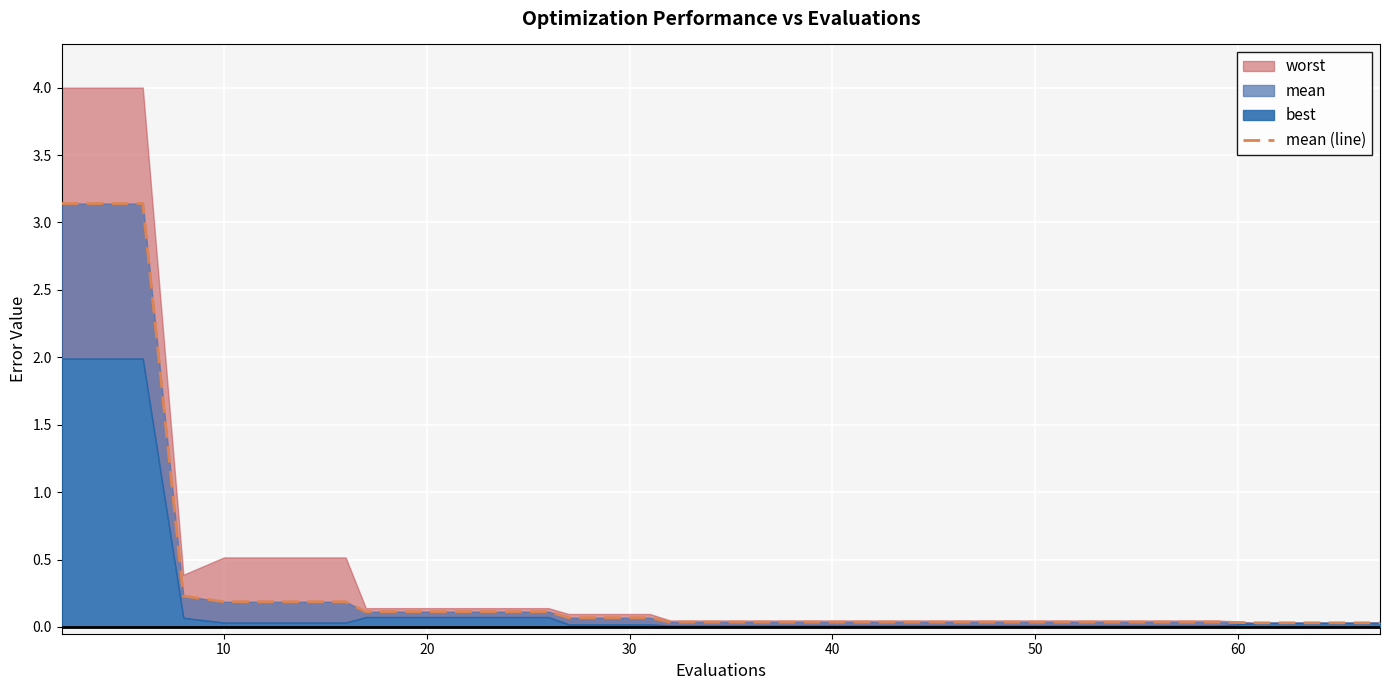

Is it true that the value at 26 is 0.1?

False